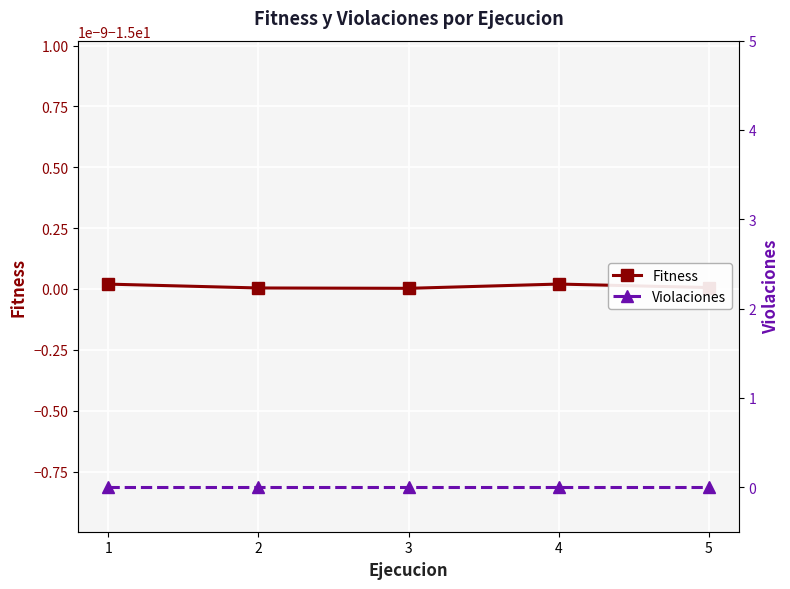

True or false: Violaciones and Fitness intersect in this chart.

False